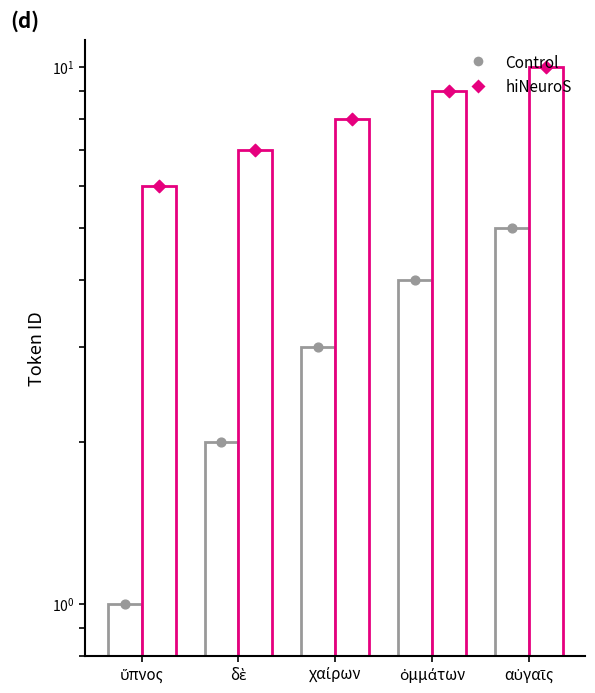

Which series contains the lowest Y value?

Control